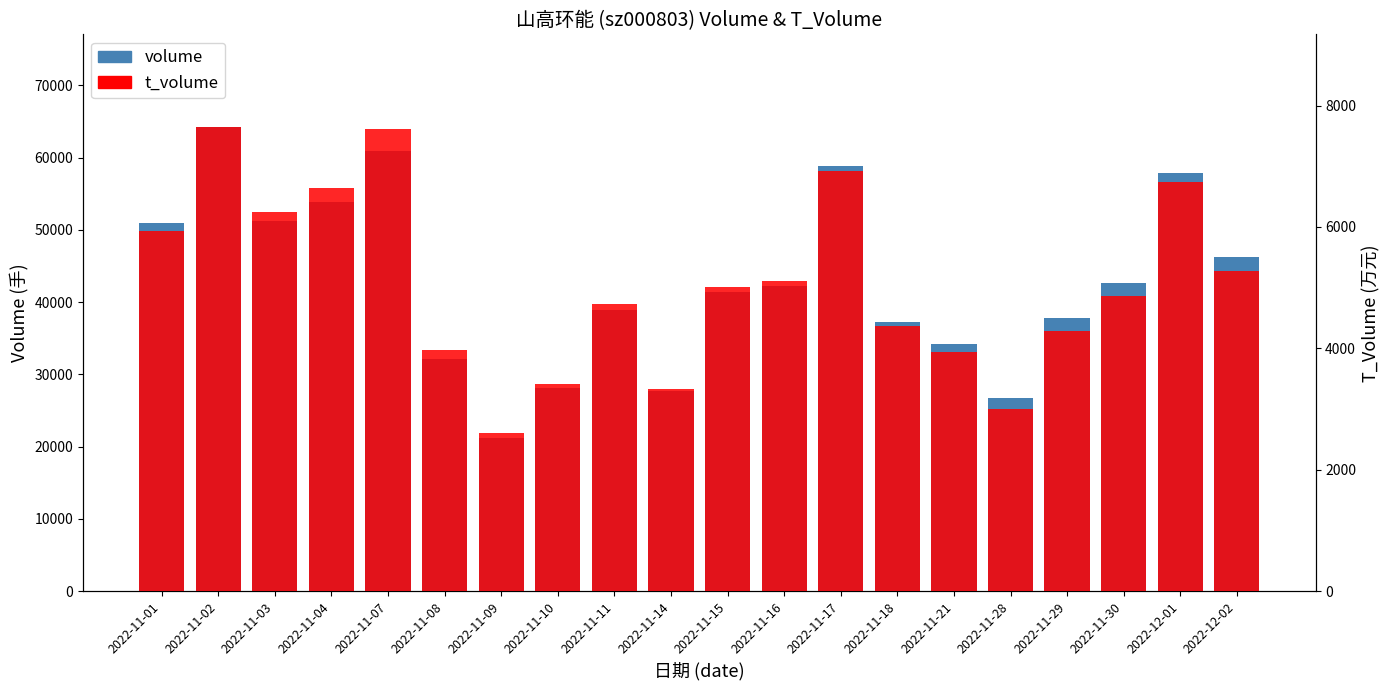

Which category has the highest value in the volume series?

2022-11-02